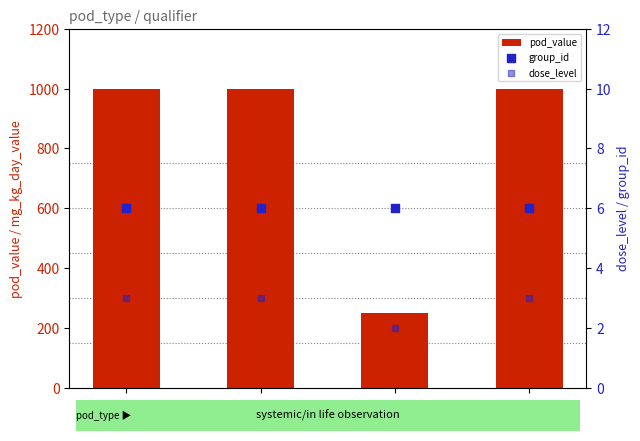

At how many categories does at least one series exceed 759?

3